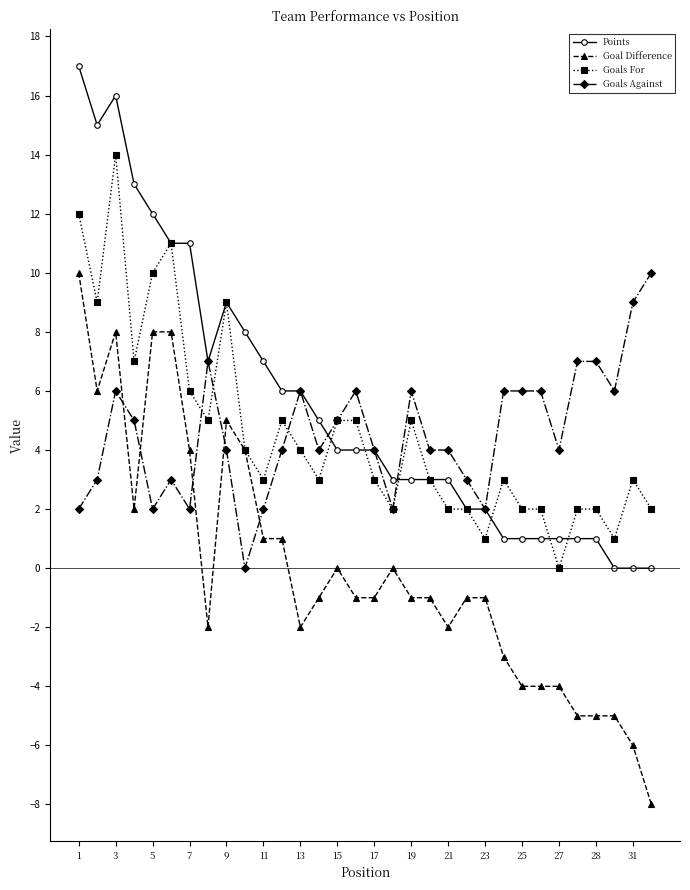

True or false: Goals For has more than 1 interior local peaks.

True